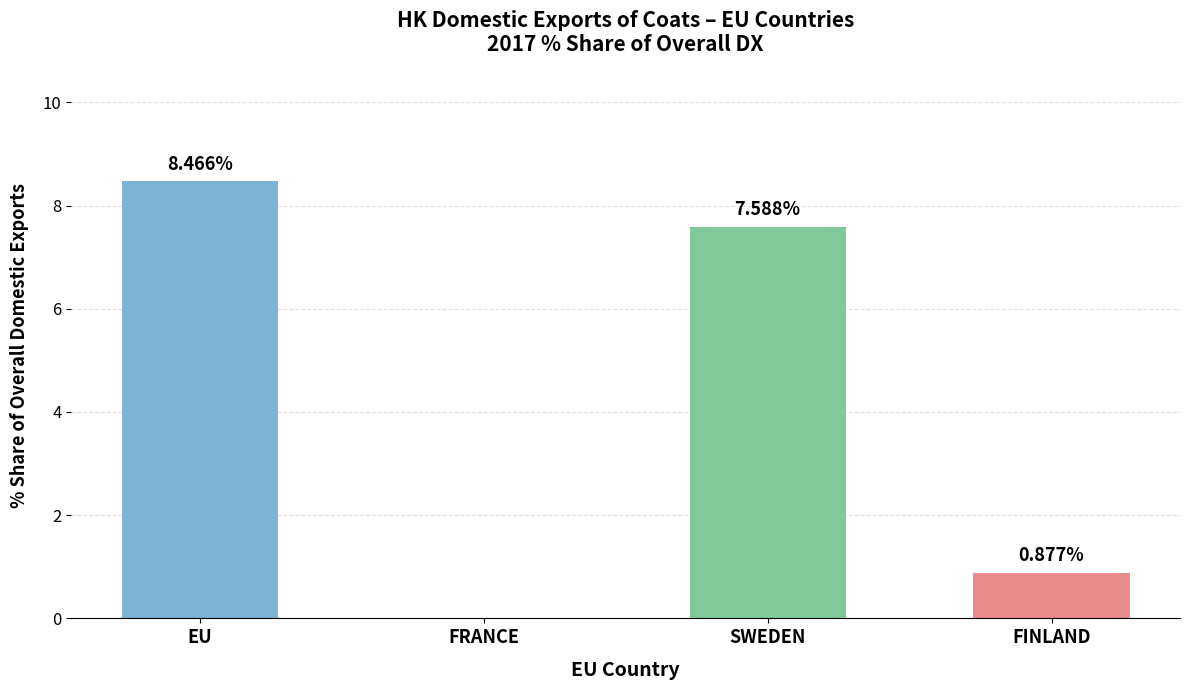

Where does the data first go above 7?

EU